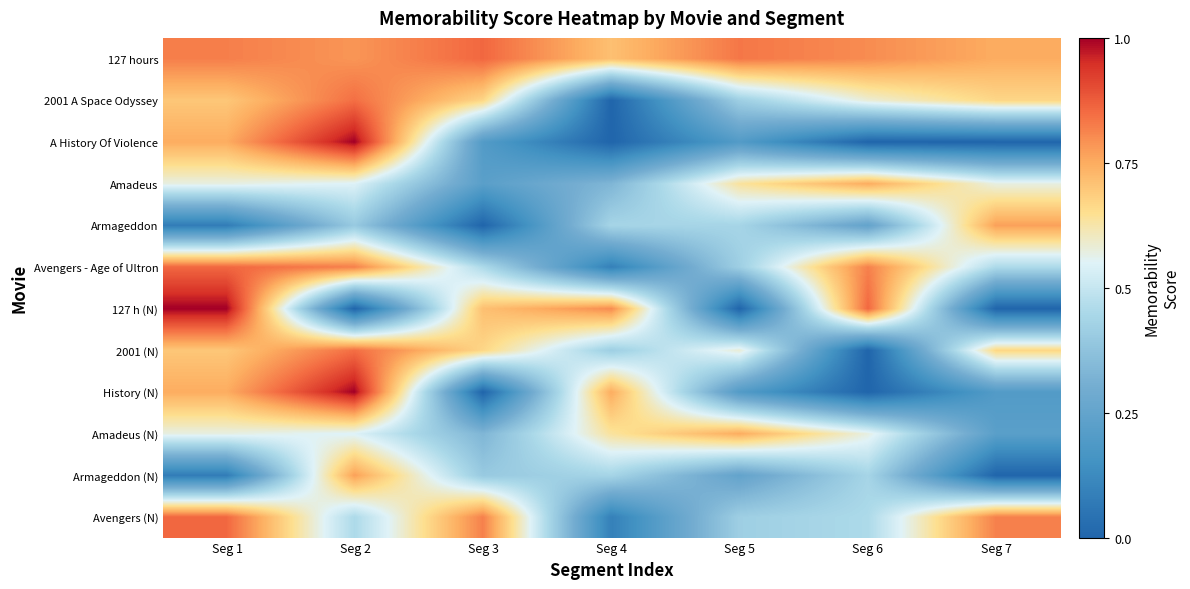

Which series has the largest total across all categories?

127 hours